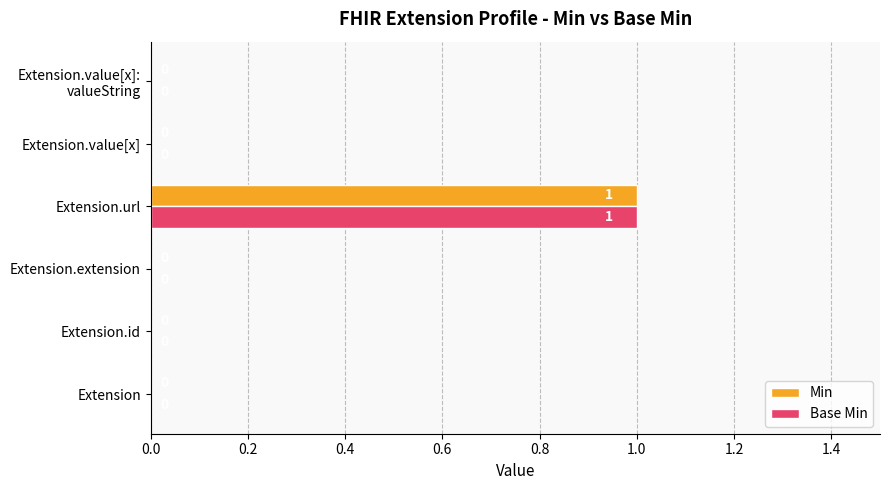

The Min series shows 0 at Extension.url. True or false?

False